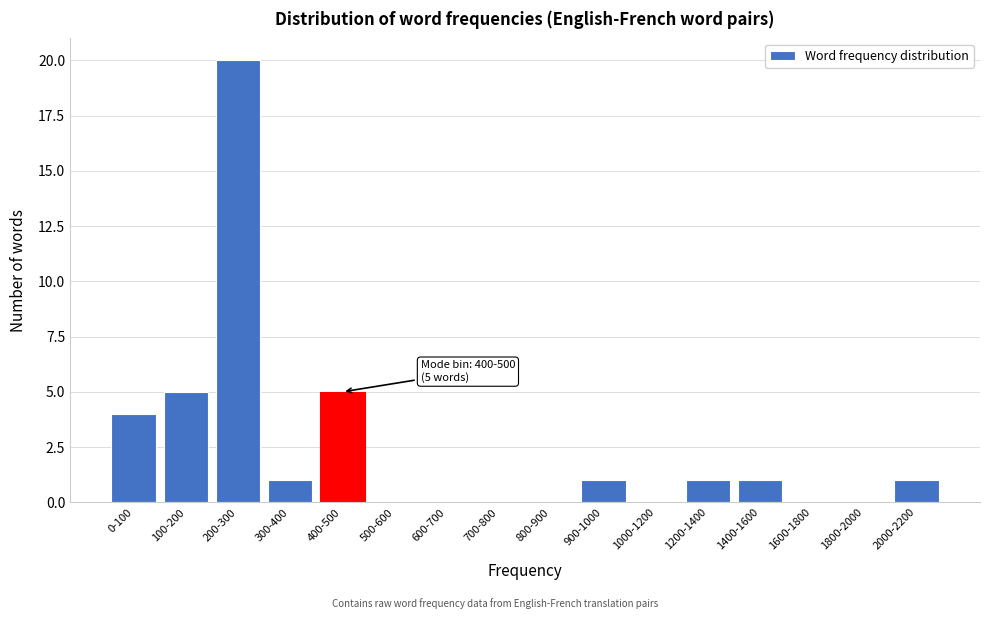

What is the maximum value shown in the chart?

20